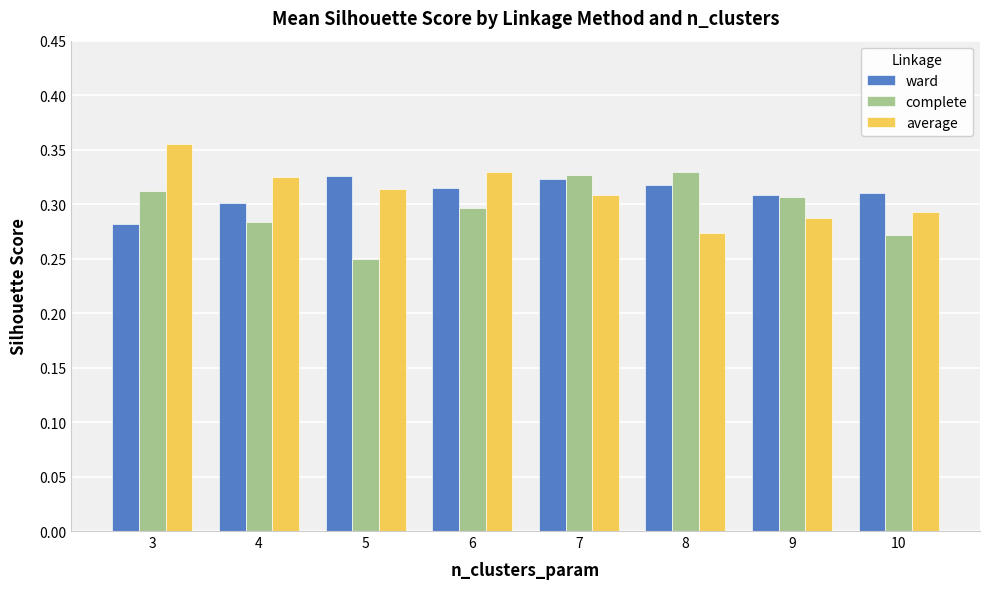

What is the sum of all average values?

2.5